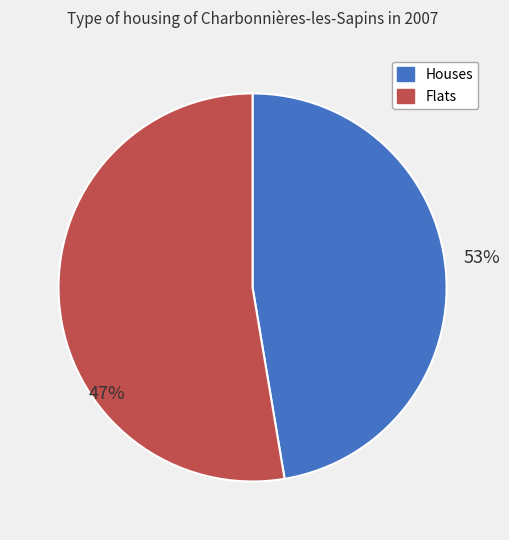

What is the total percentage of 1 and 8?

100.0%